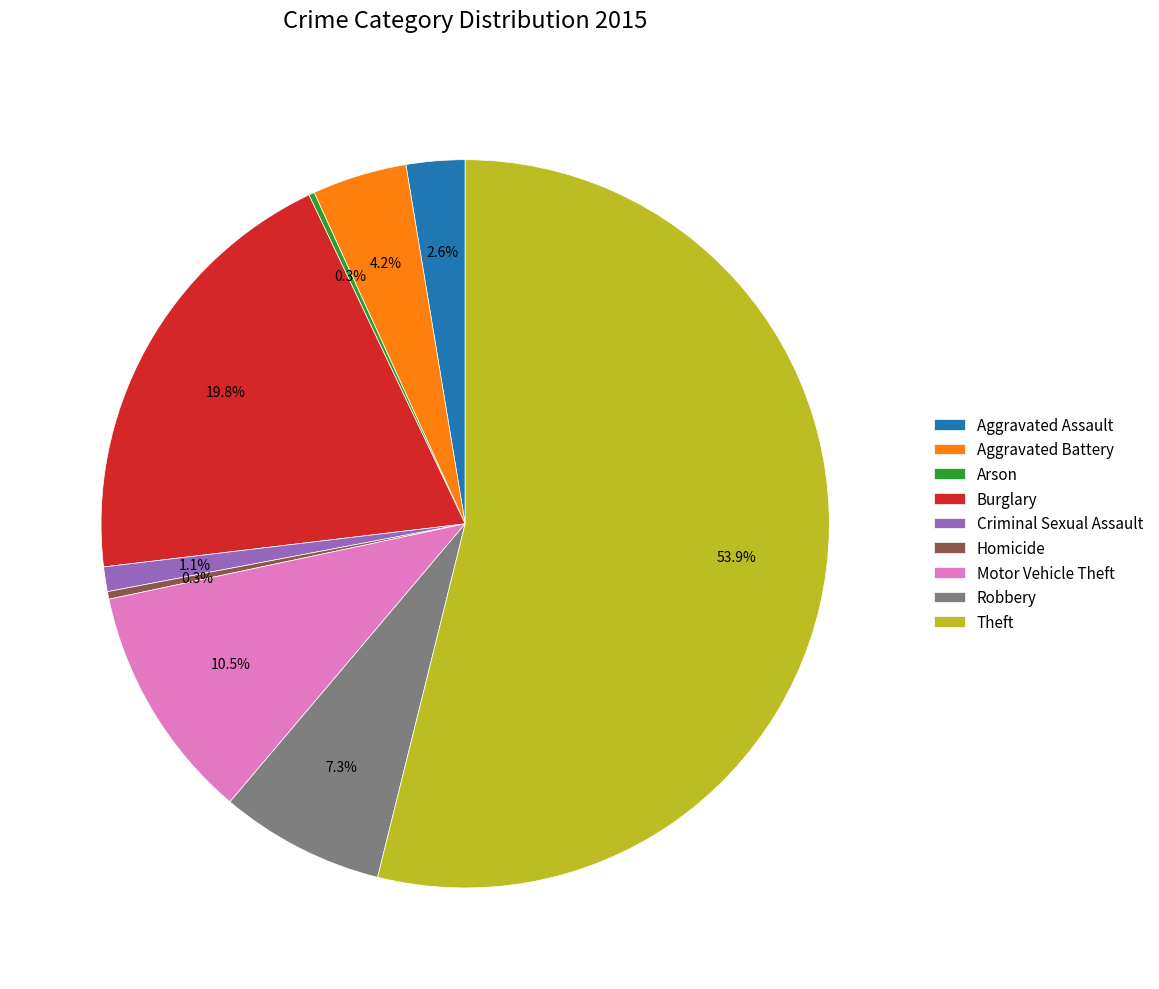

How much of the chart is everything except Burglary?

80.2%